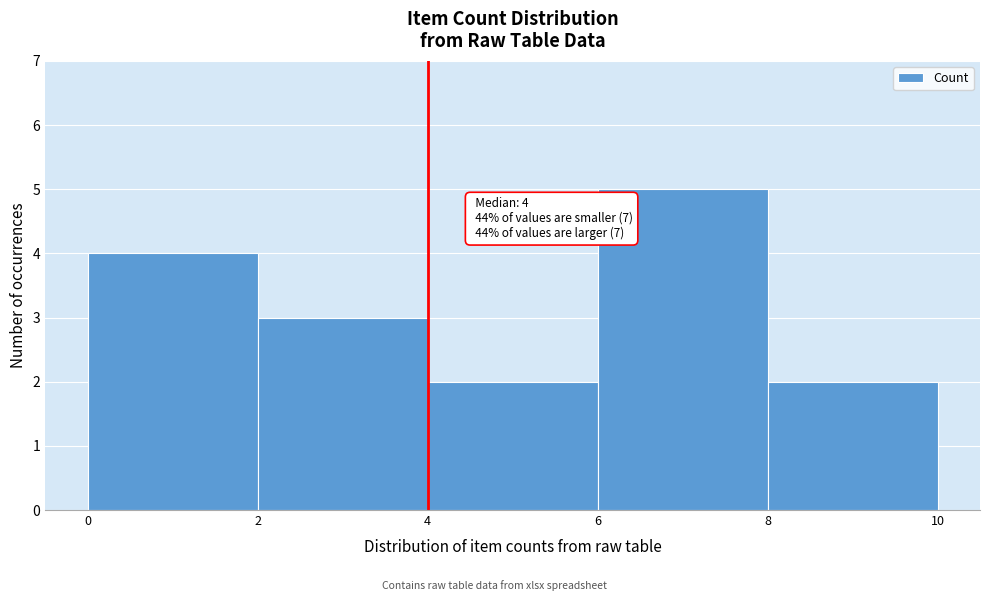

Over which range of the x-axis is the bar tallest?

6 to 8